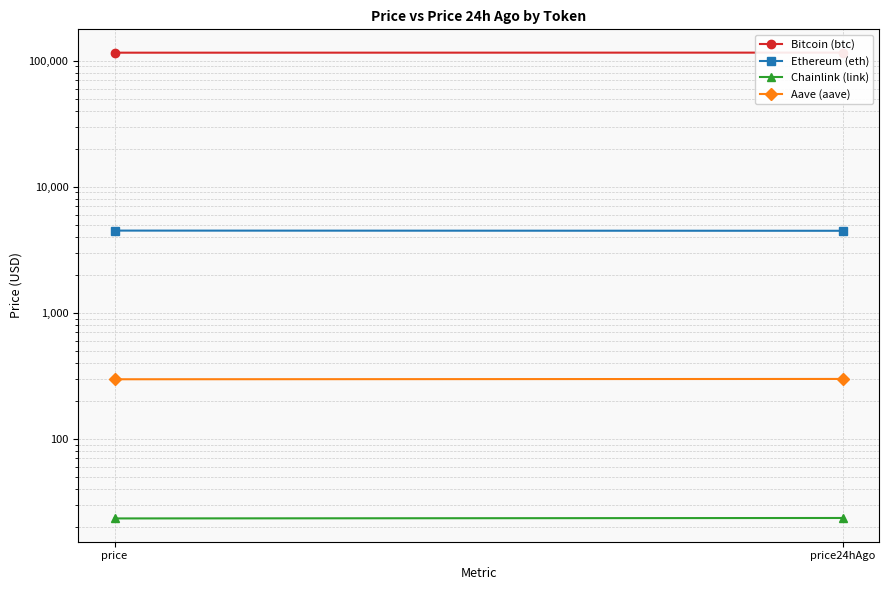

What is the difference between the Aave (aave) values at price and price24hAgo?

1.7